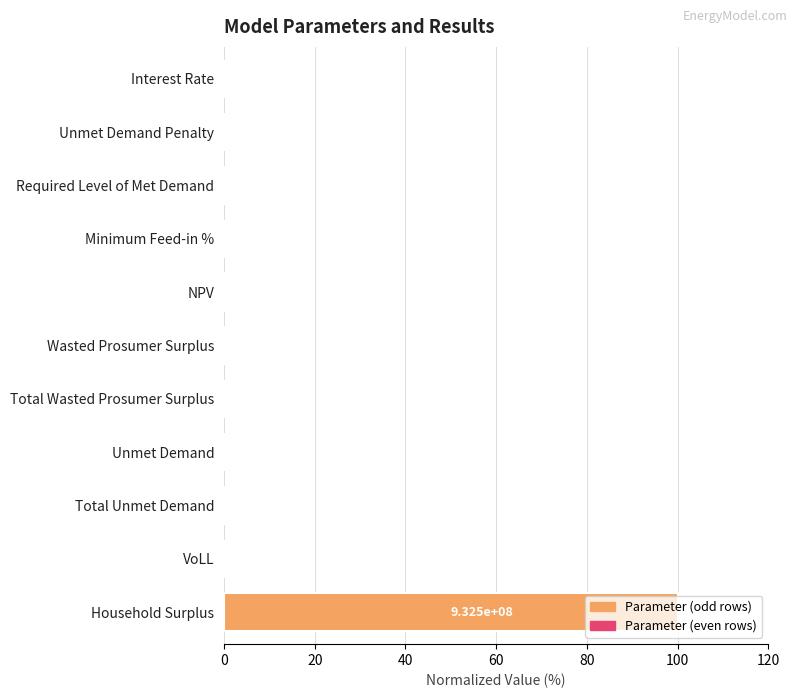

Are the bars horizontal?

Yes